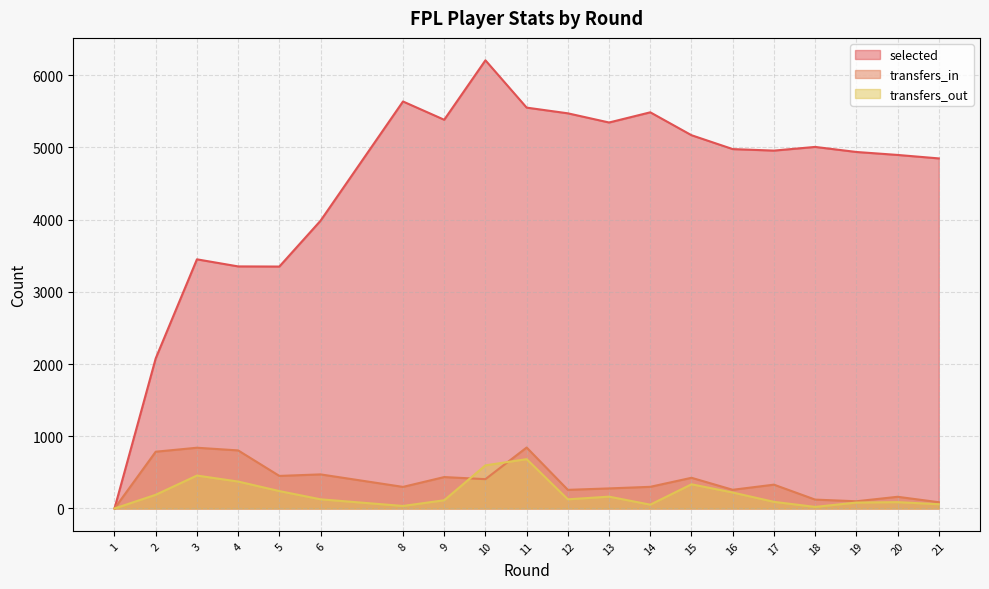

Read the transfers_out value at 4.

373